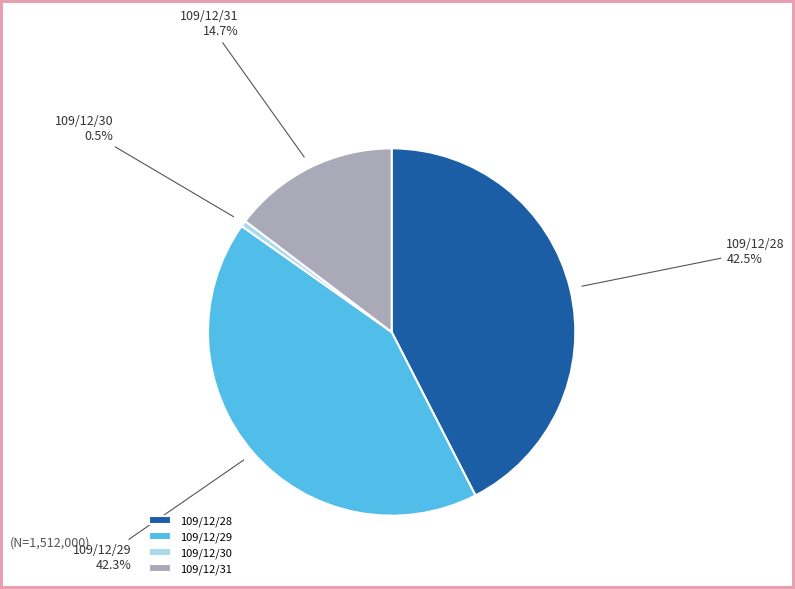

Which category has the smallest portion of the pie?

109/12/30